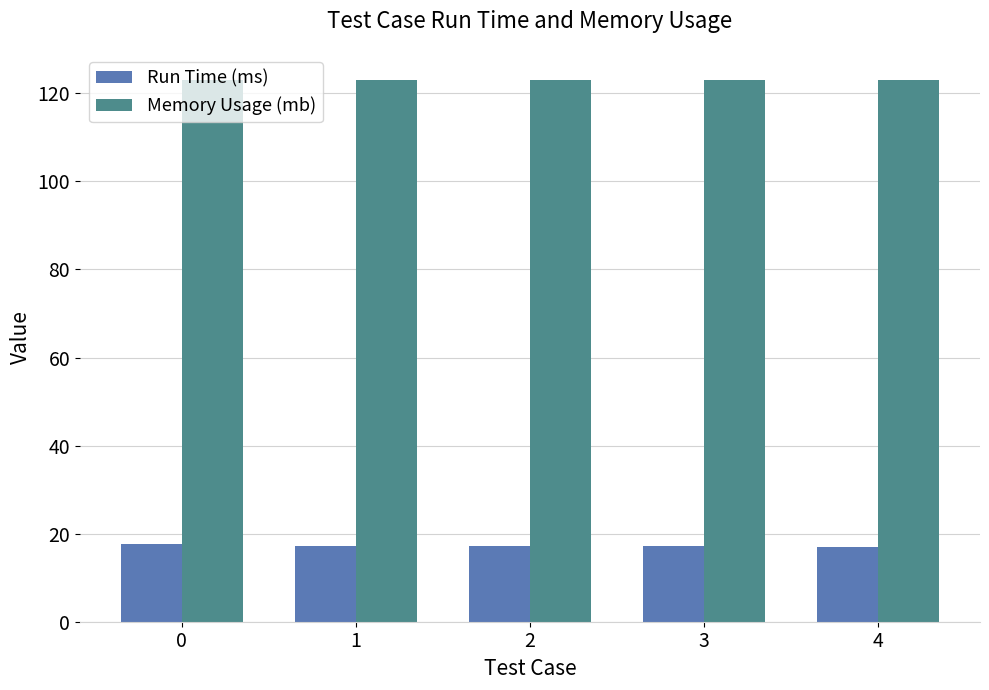

At how many categories does at least one series exceed 90?

5